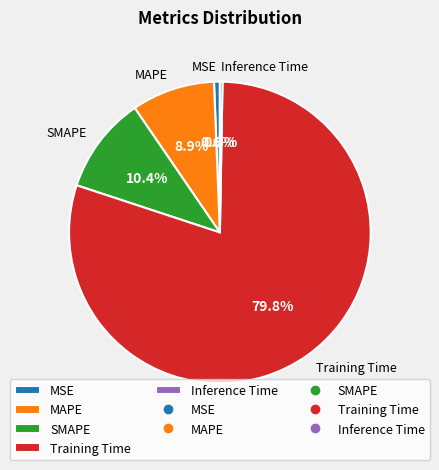

Which has a higher value, MSE or MAPE?

MAPE